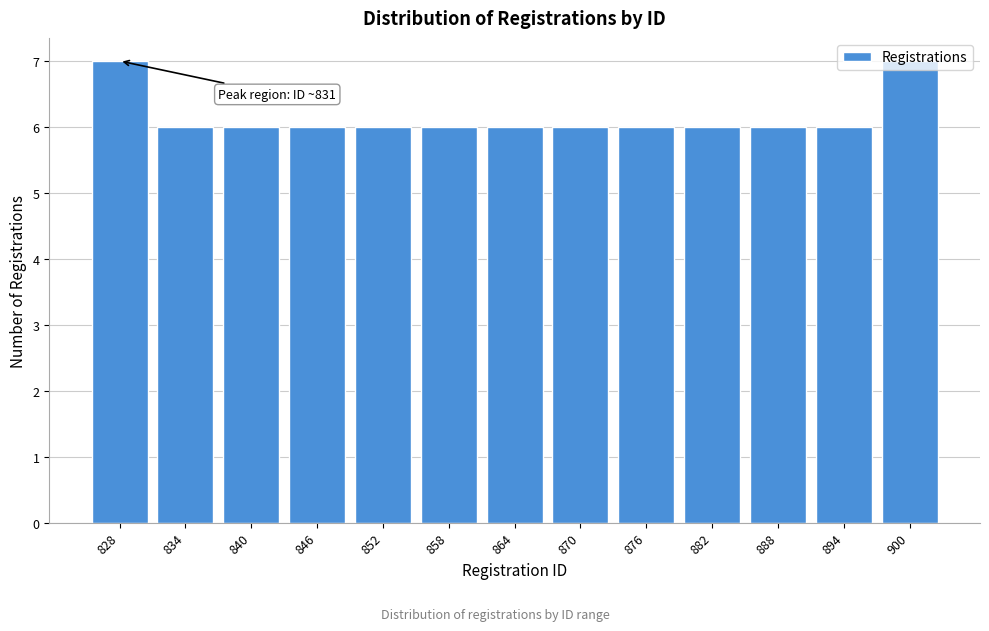

What is the minimum value shown in the chart?

6